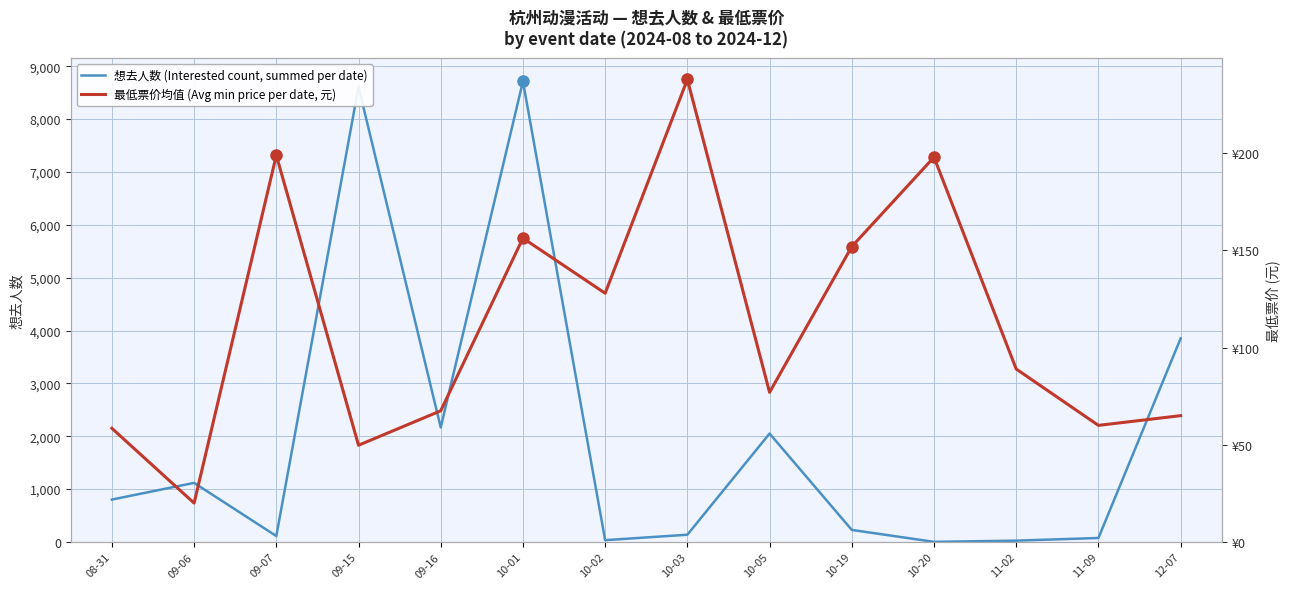

At which category does 最低票价均值 (Avg min price per date, 元) reach its first local peak?

09-07